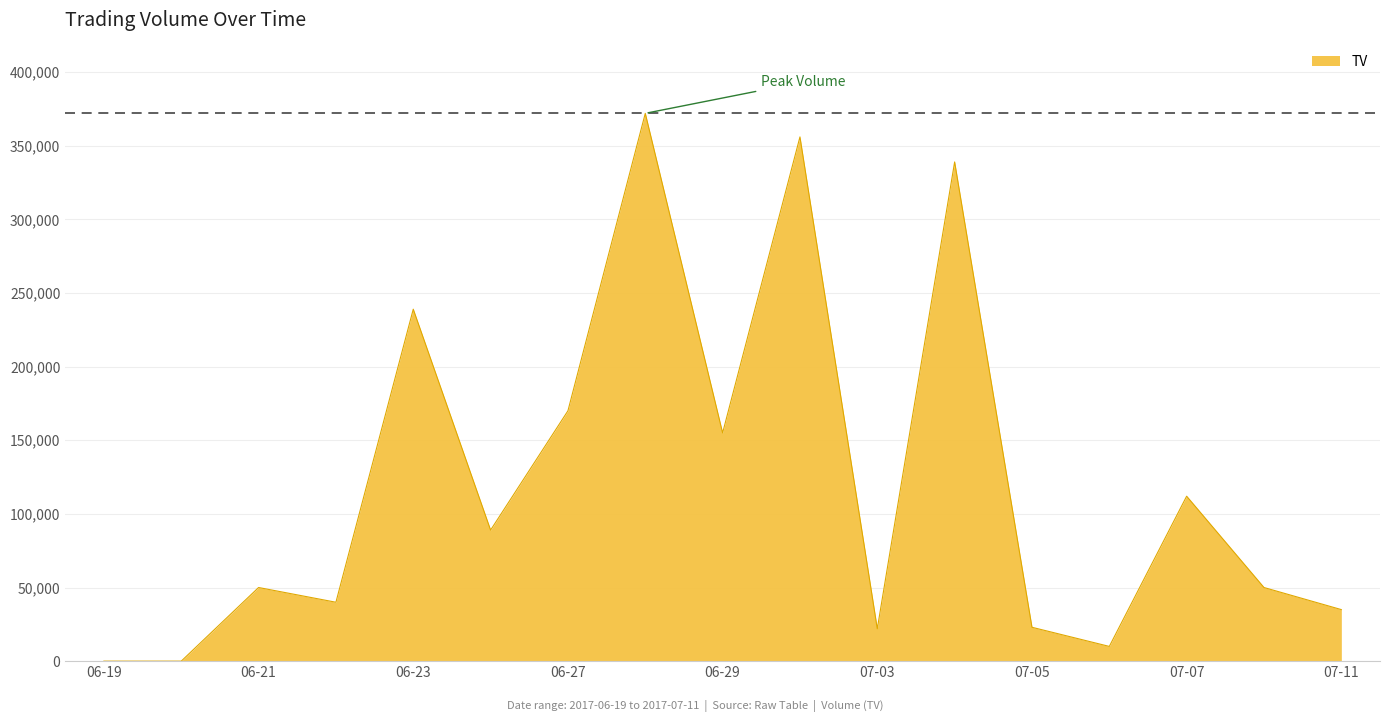

How many lines are shown in the chart?

1